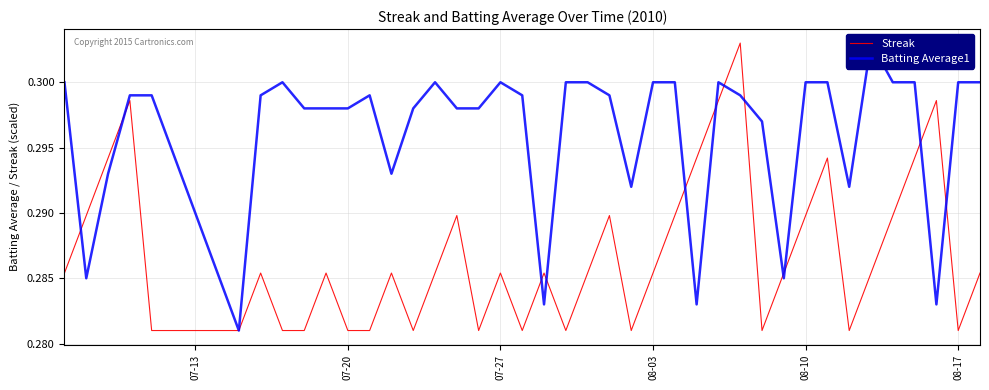

After their last crossing, which series has the higher values: Batting Average1 or Streak?

Batting Average1